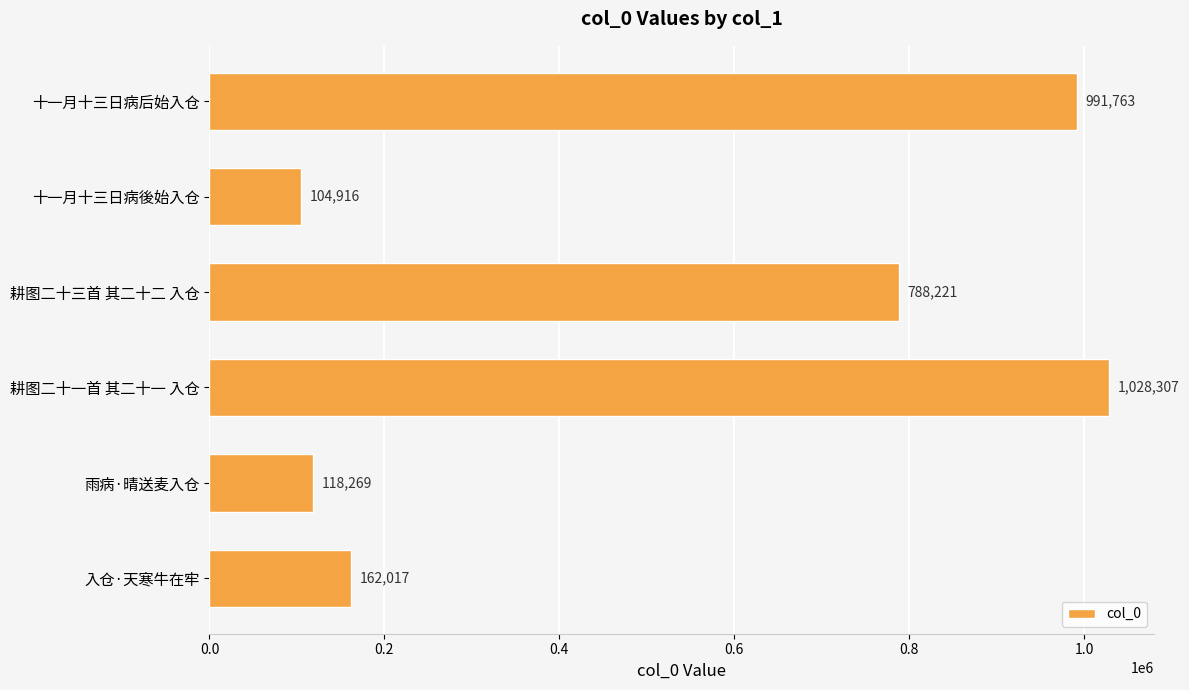

Reading top to bottom, extract all data points from this chart.

十一月十三日病后始入仓=991763	十一月十三日病後始入仓=104916	耕图二十三首 其二十二 入仓=788221	耕图二十一首 其二十一 入仓=1028307	雨病·晴送麦入仓=118269	入仓·天寒牛在牢=162017